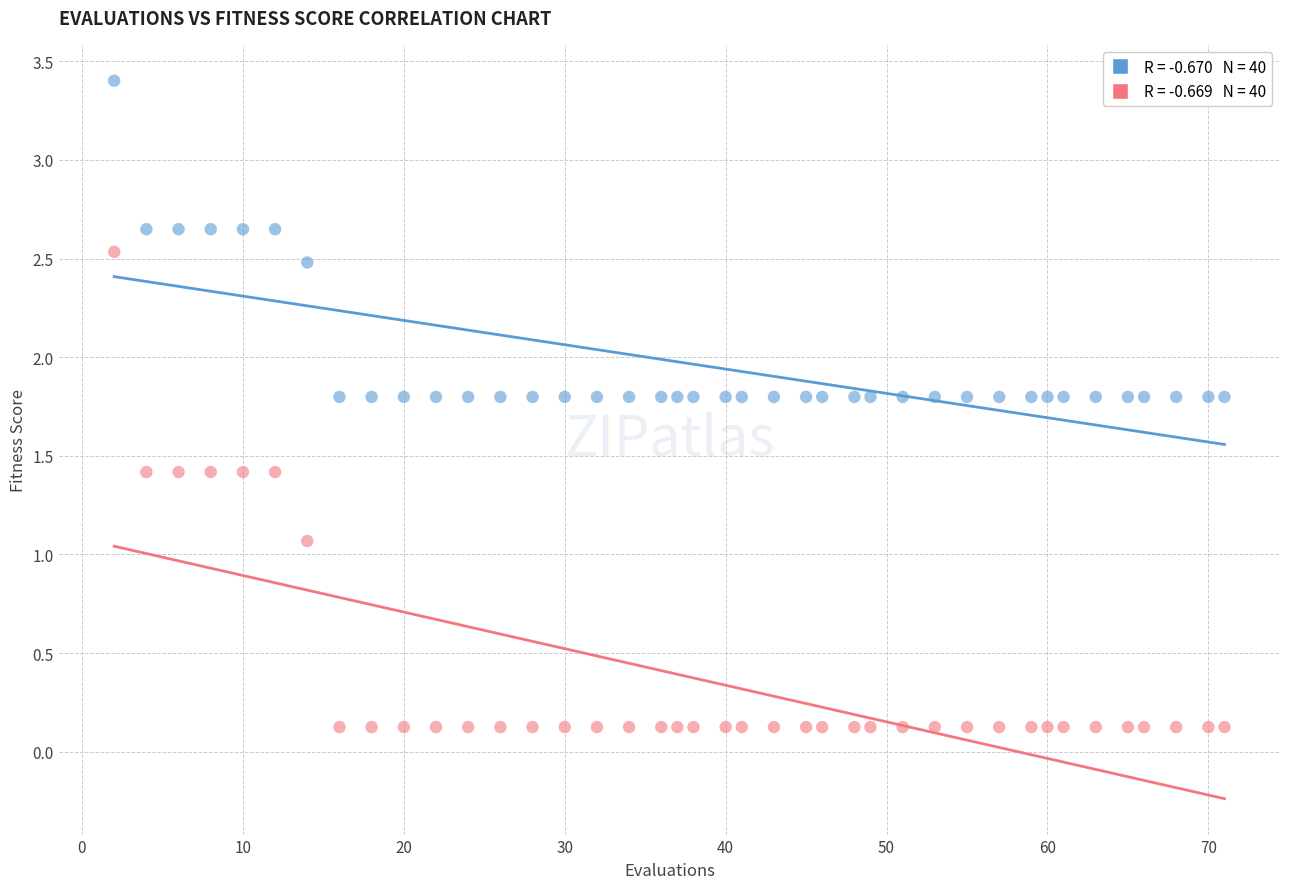

Across all data points, what is the range of X values (max minus min)?

69.0